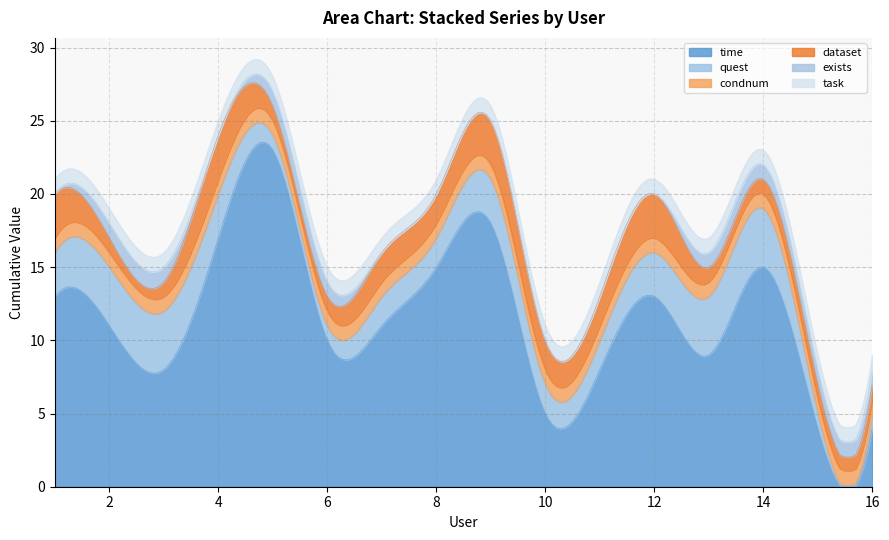

What is the sum of all dataset values?

28